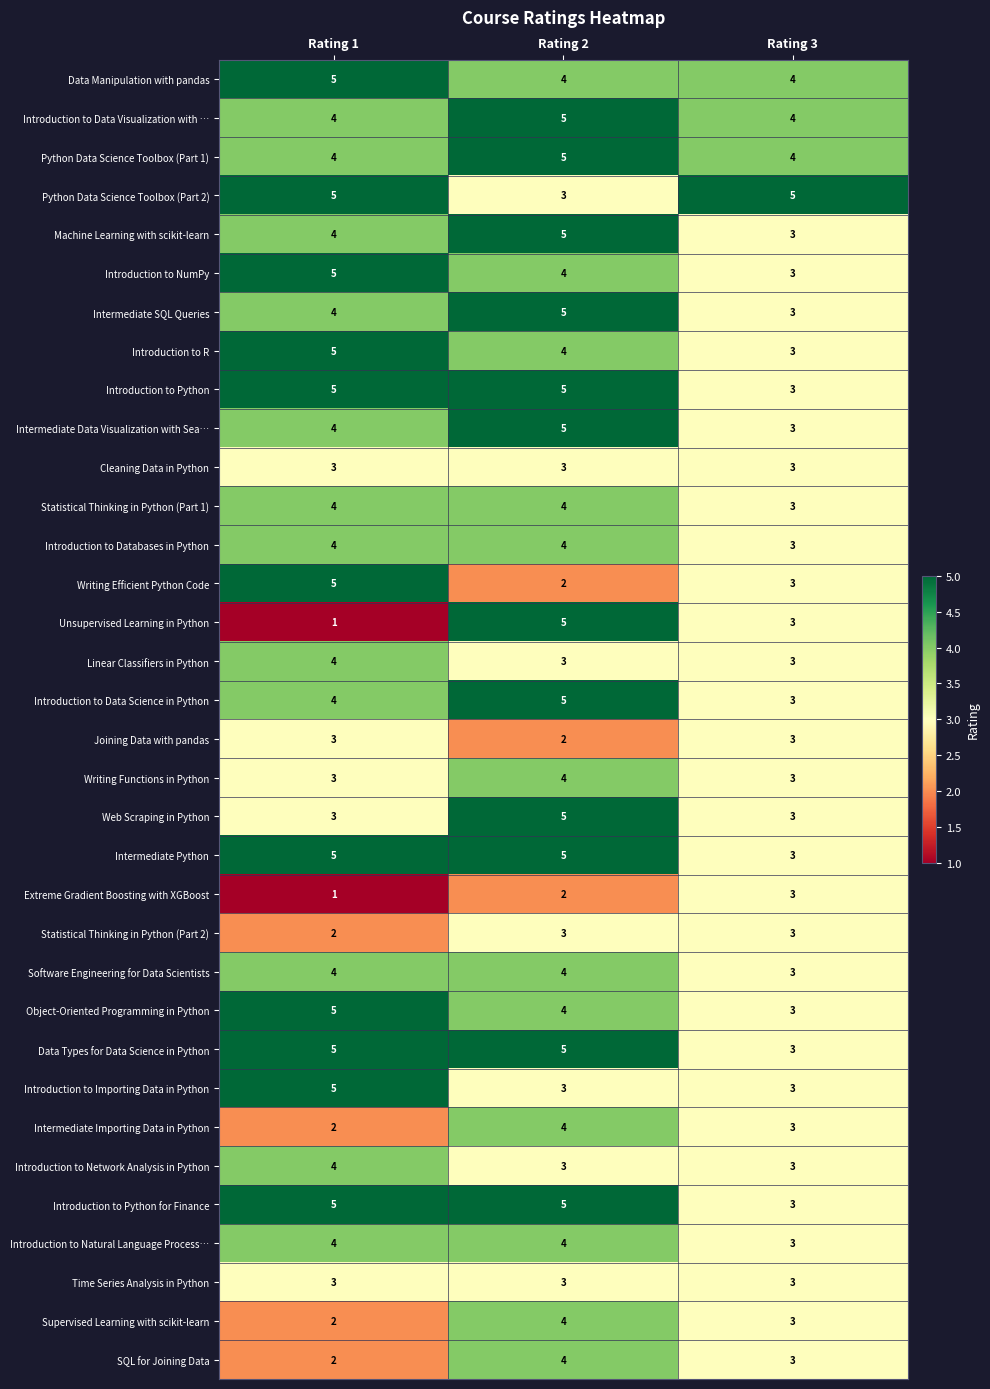

What is the smallest value displayed?

1